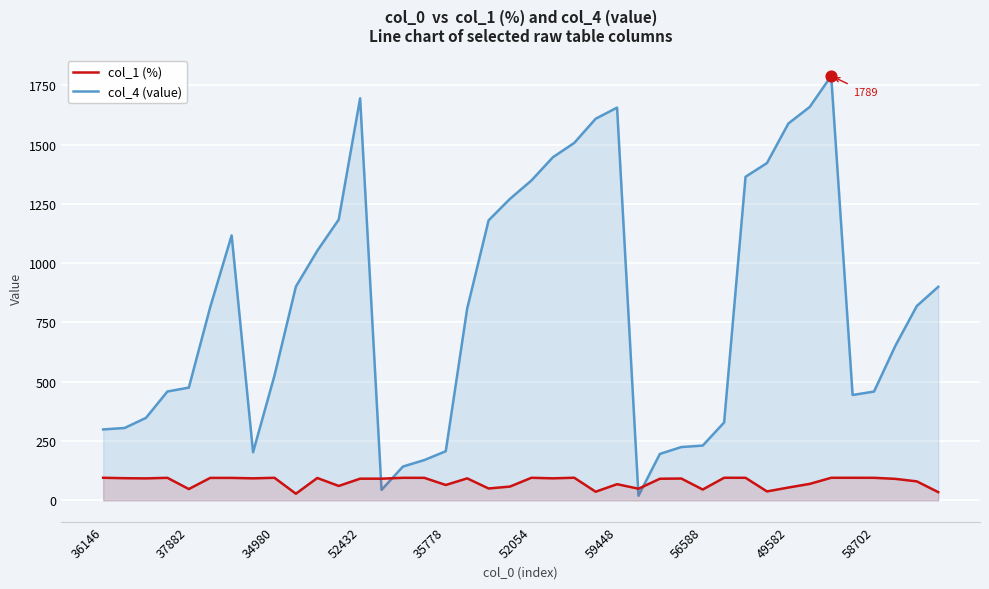

At which category is the sum across all series the highest?

34